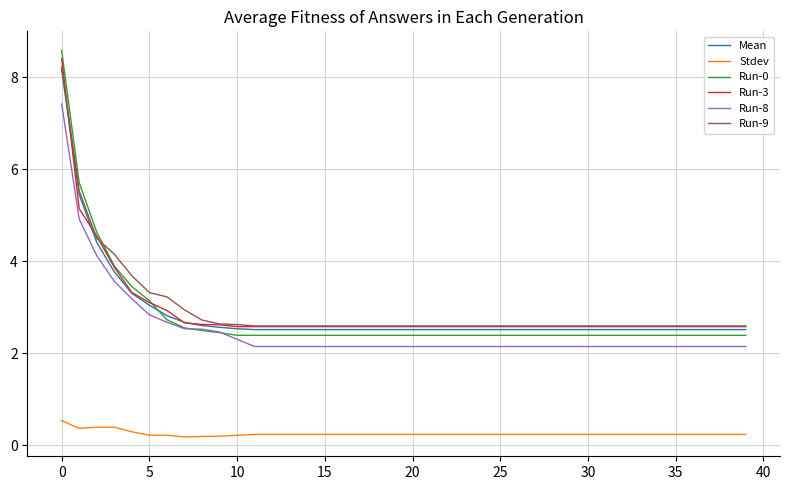

True or false: Stdev and Mean intersect in this chart.

False